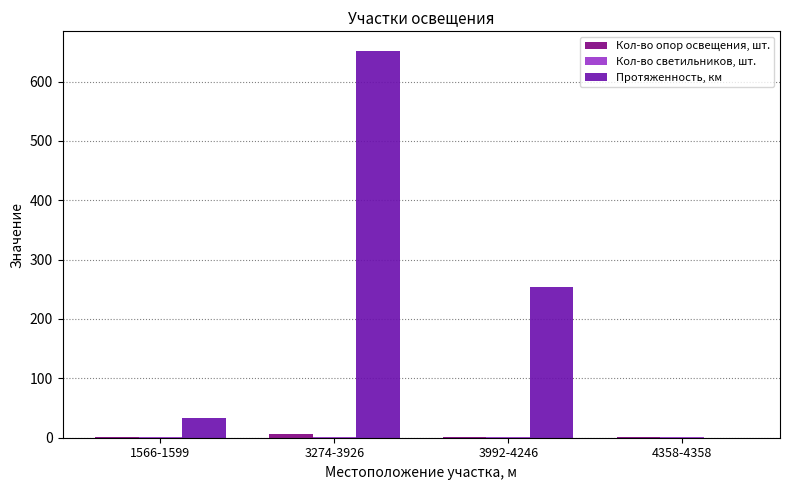

Which series changed the most between 3274-3926 and 4358-4358?

Протяженность, км